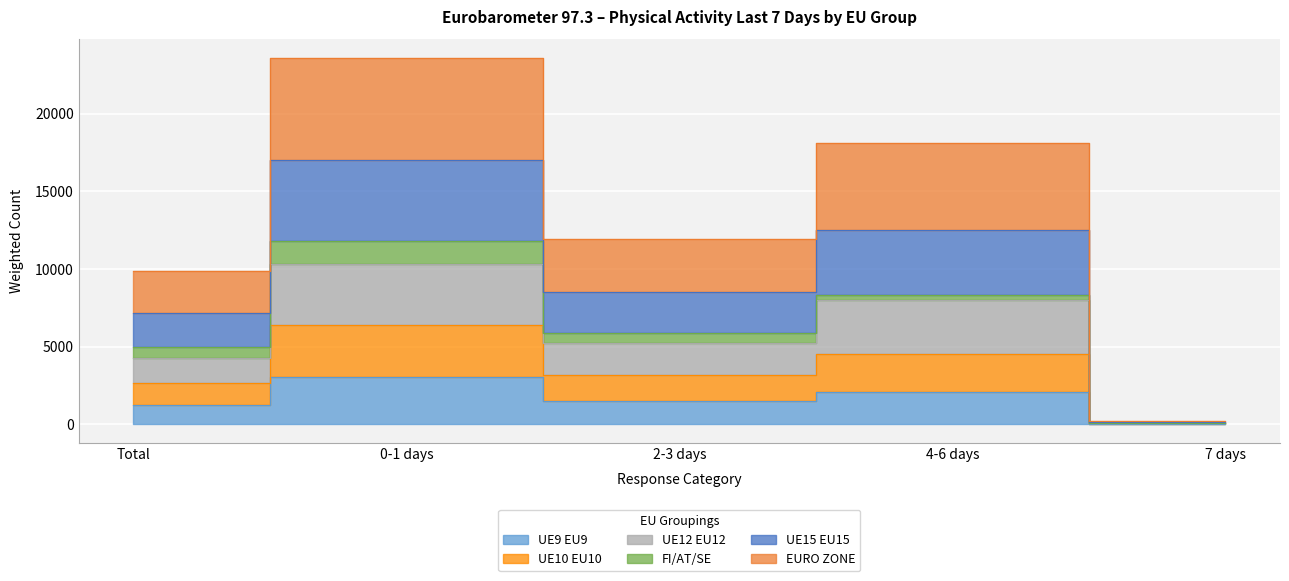

What is the sum of all UE9 EU9 values?

7901